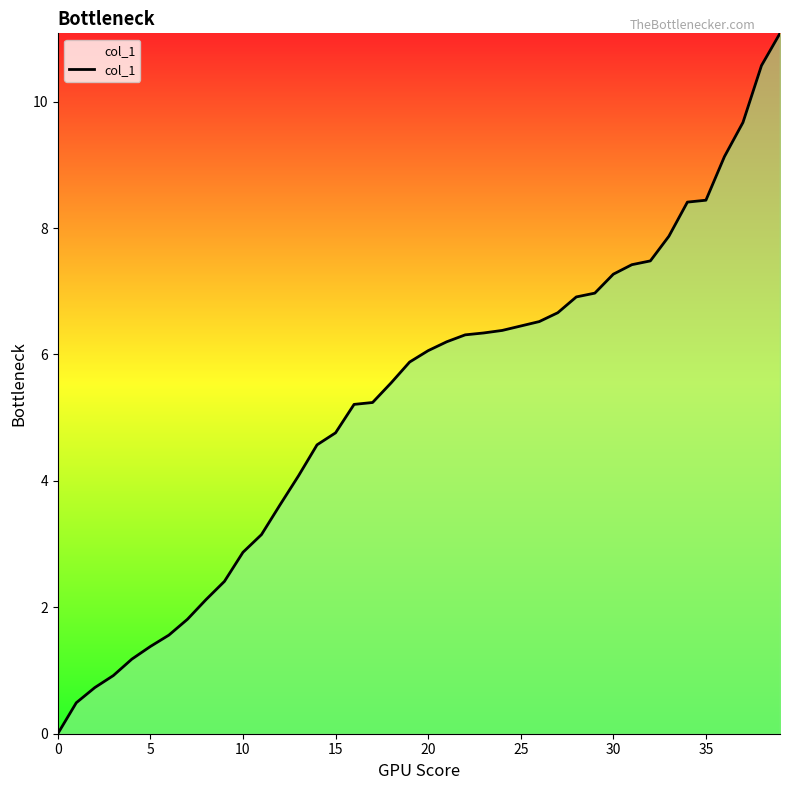

How many lines are shown in the chart?

1